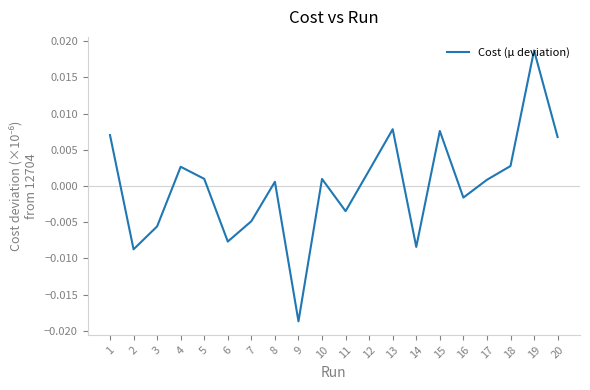

How many values are below zero?

8